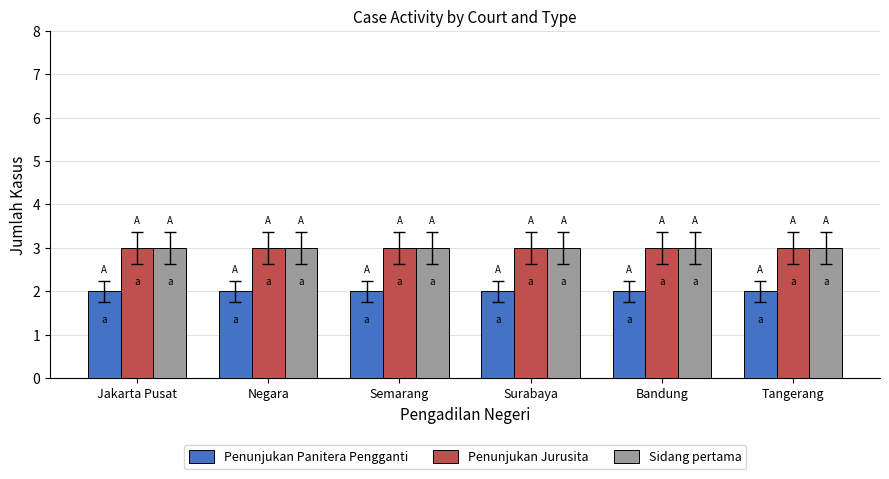

What is the sum of all Sidang pertama values?

18